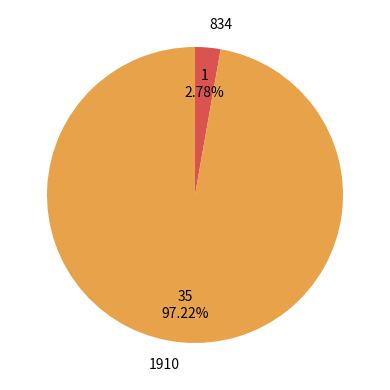

Do 1910 and 834 together represent more than half of the pie?

Yes